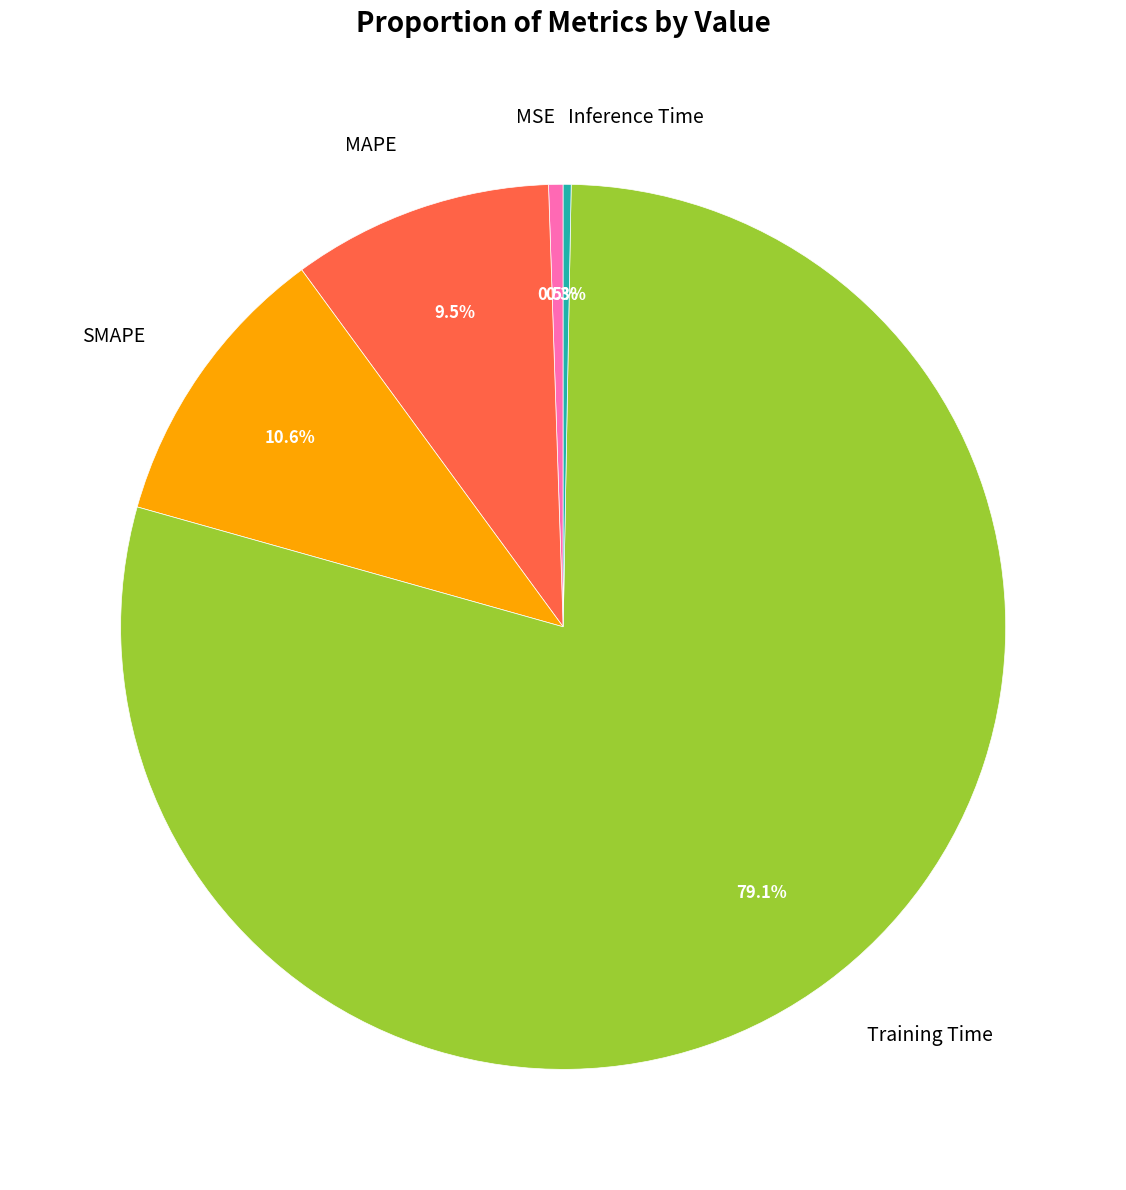

To the nearest percent, what is the combined percentage of MSE and MAPE?

10%